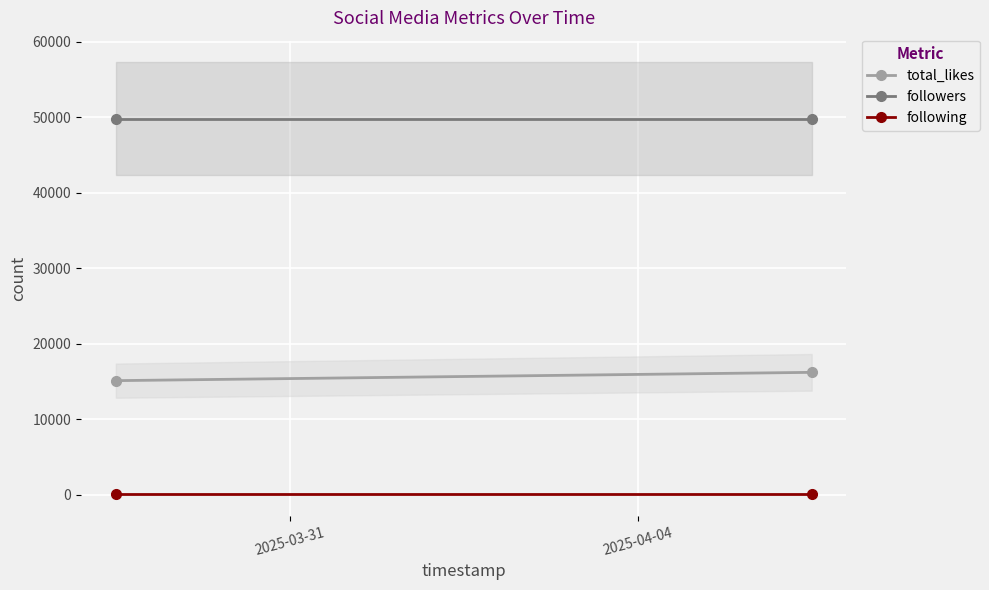

What are all the series names shown in the legend?

total_likes, followers, following